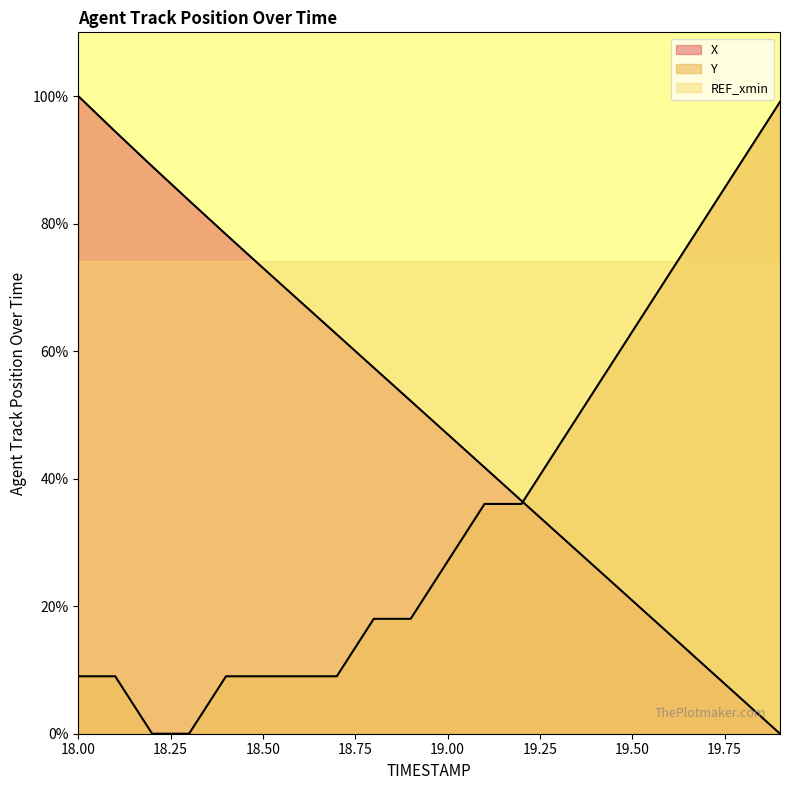

True or false: X has a value of 173.0 at 18.00.

False